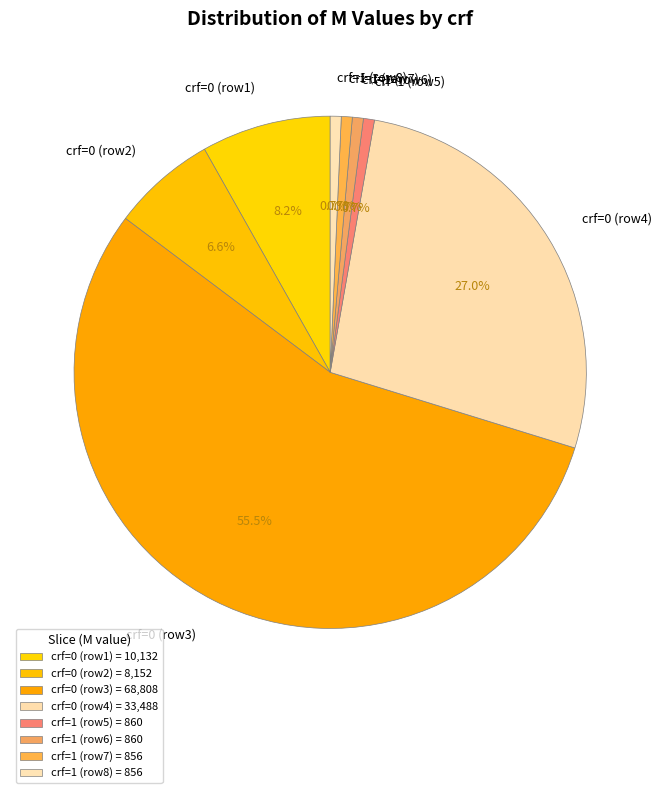

What percentage is NOT represented by crf=0 (row4)?

73.0%